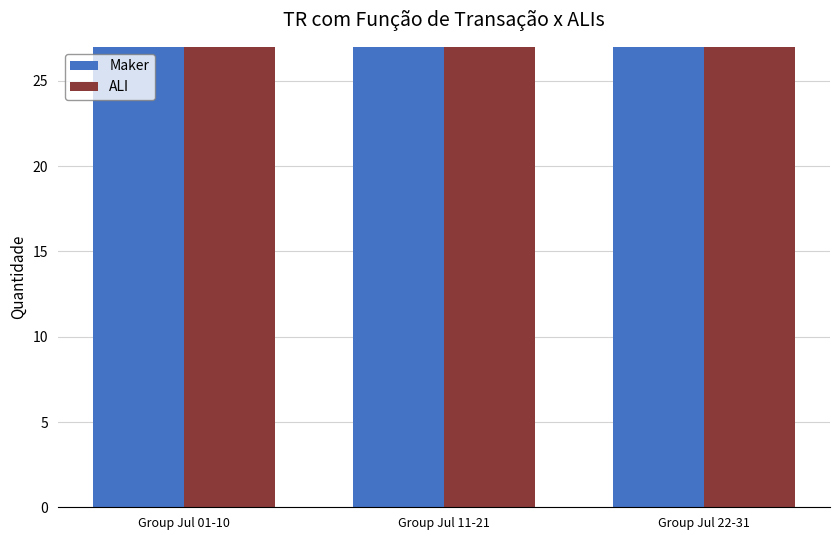

How many series are shown in this chart?

2